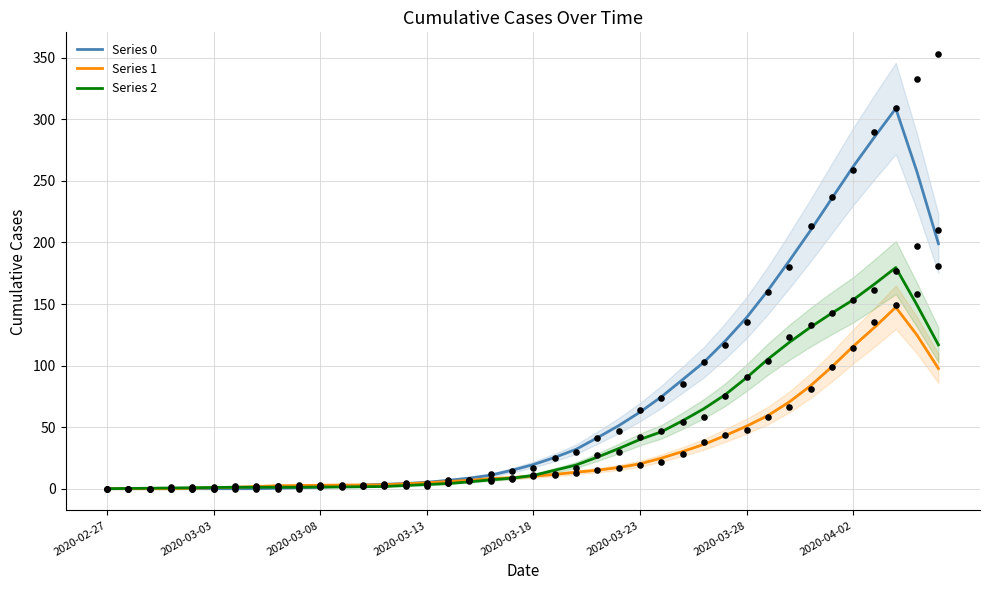

Which series reaches the maximum Y coordinate?

Series 0